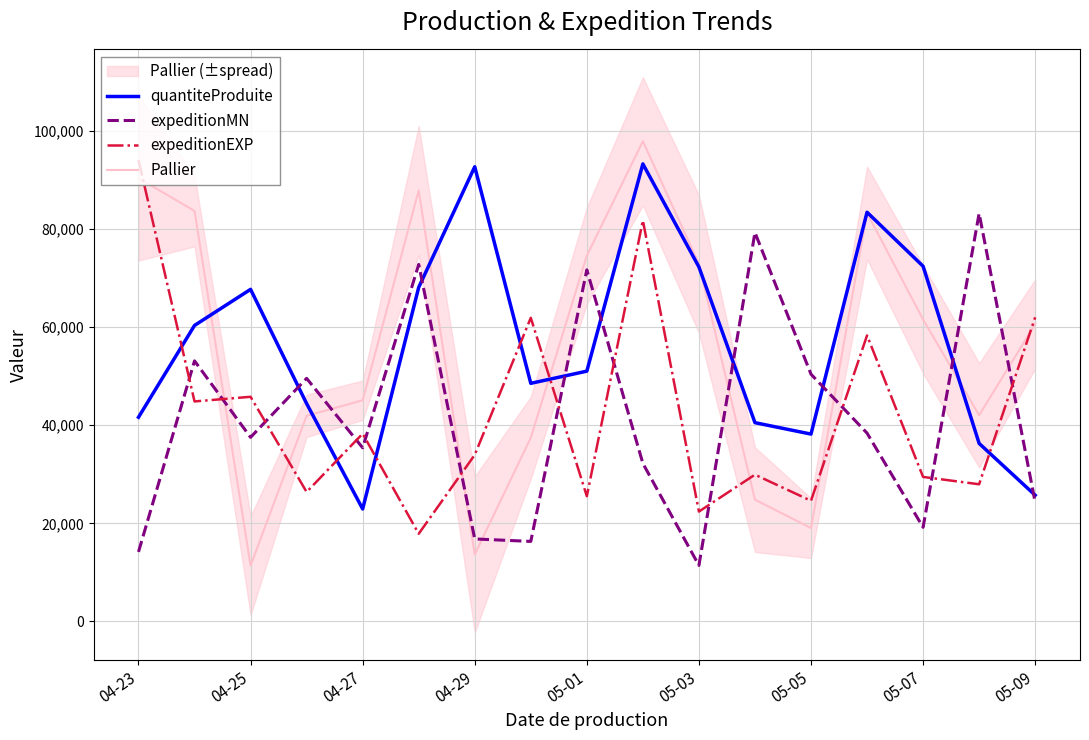

Where is expeditionEXP nearest to the value 55957?

13